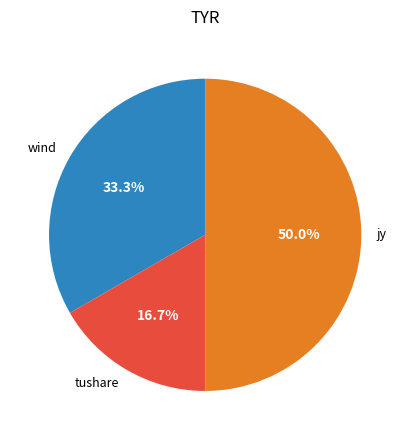

Does wind represent more than half of the total?

No